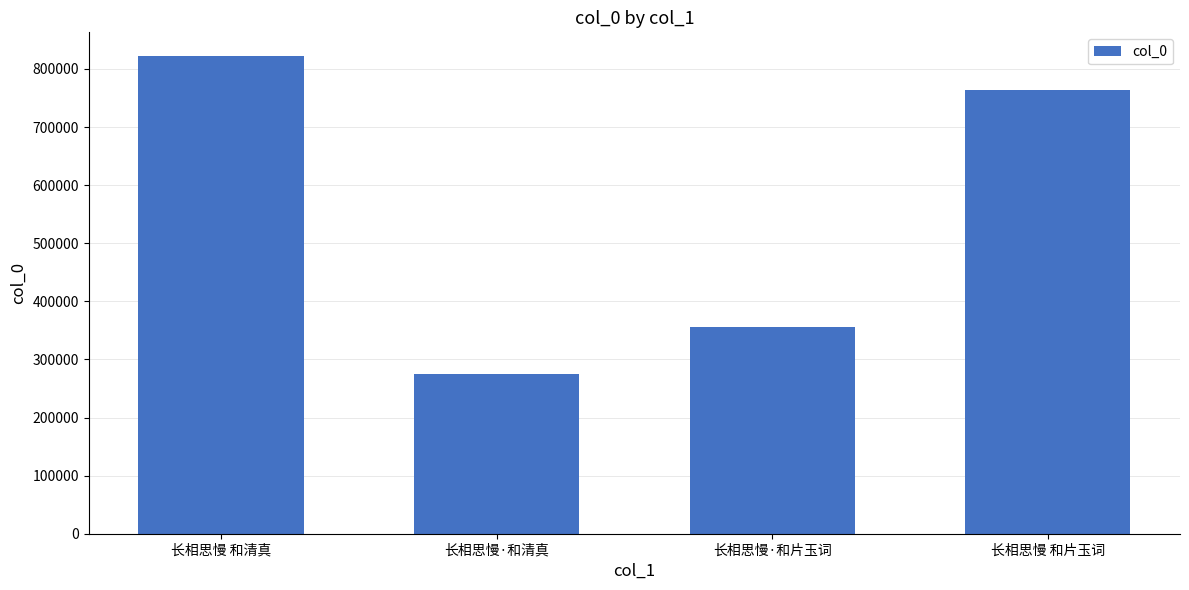

What is the sum of the values at 长相思慢 和片玉词 and 长相思慢·和清真?

1038426